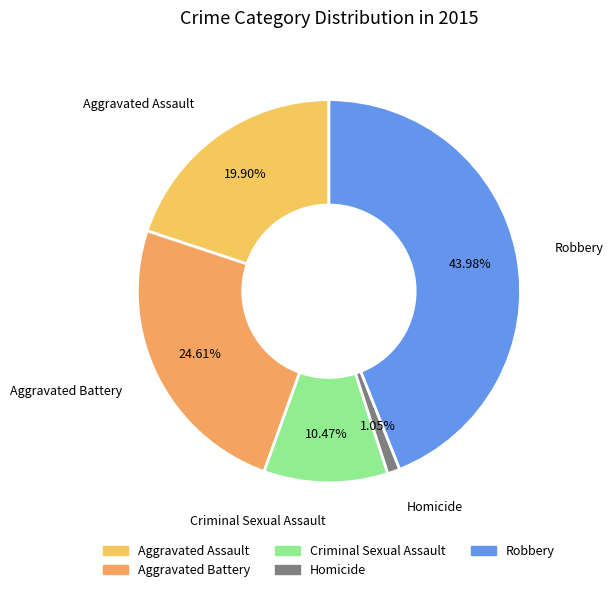

Is Criminal Sexual Assault the majority of the pie?

No